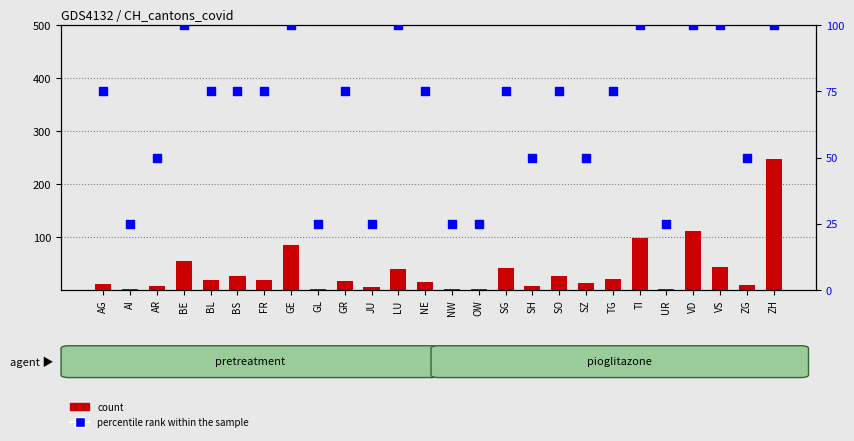

At which category is the sum across all series the highest?

ZH